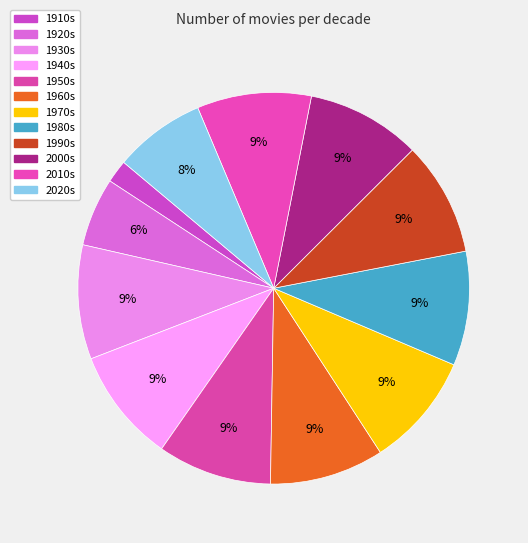

The 1990s slice represents 9% of the pie. True or false?

True